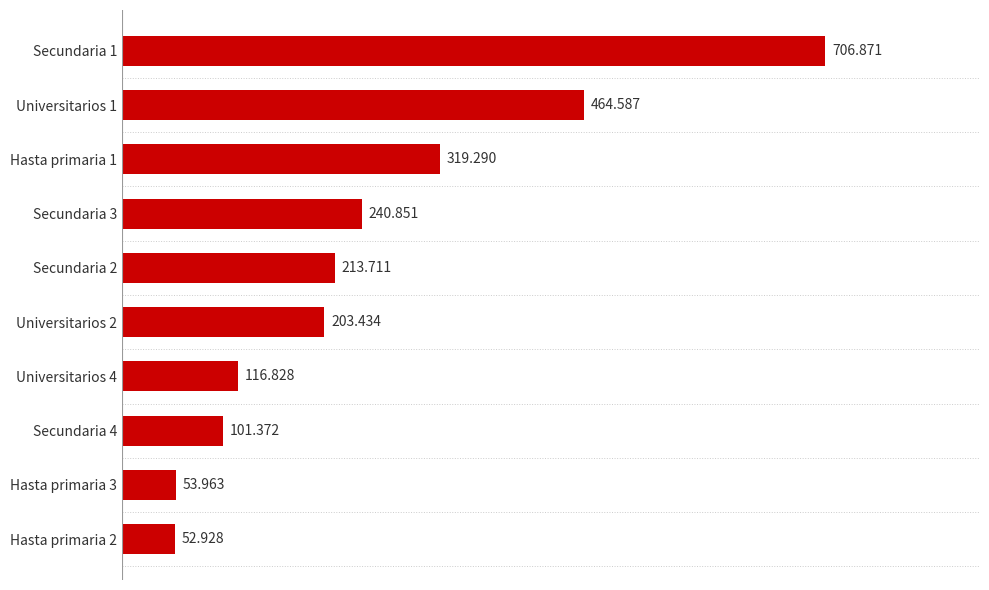

How many bars are there in total?

10